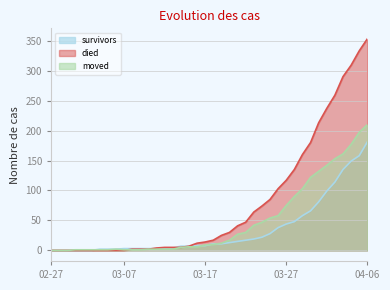

True or false: died has more than 1 points higher than both neighbors.

False